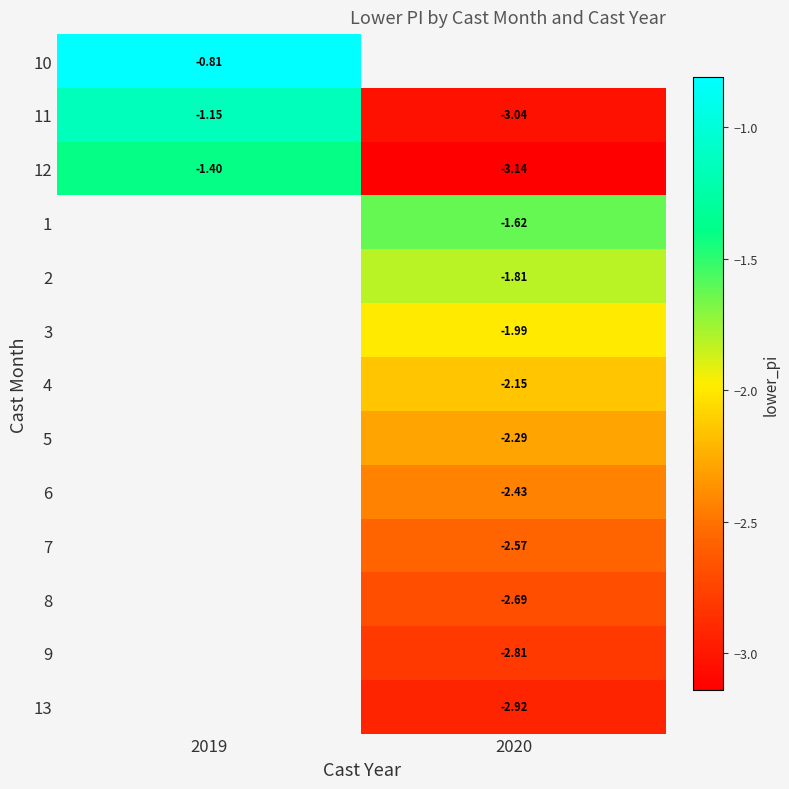

What is the spread (max minus min) of values at 2019?

0.6